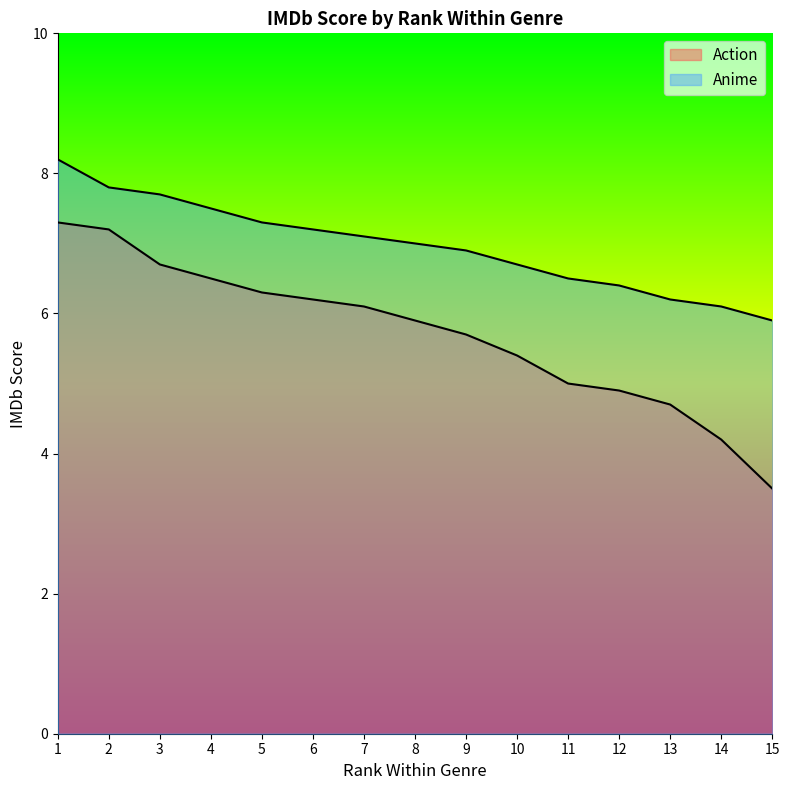

What is the difference between the Action values at 14 and 10?

1.2